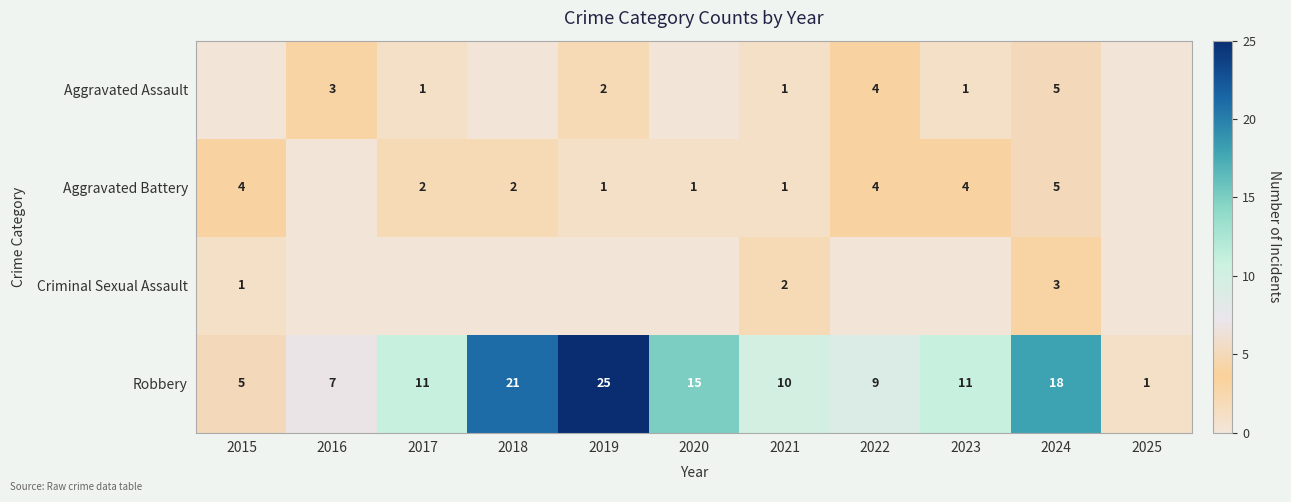

Is the value of Robbery at 2020 greater than the value of Aggravated Battery at 2020?

Yes